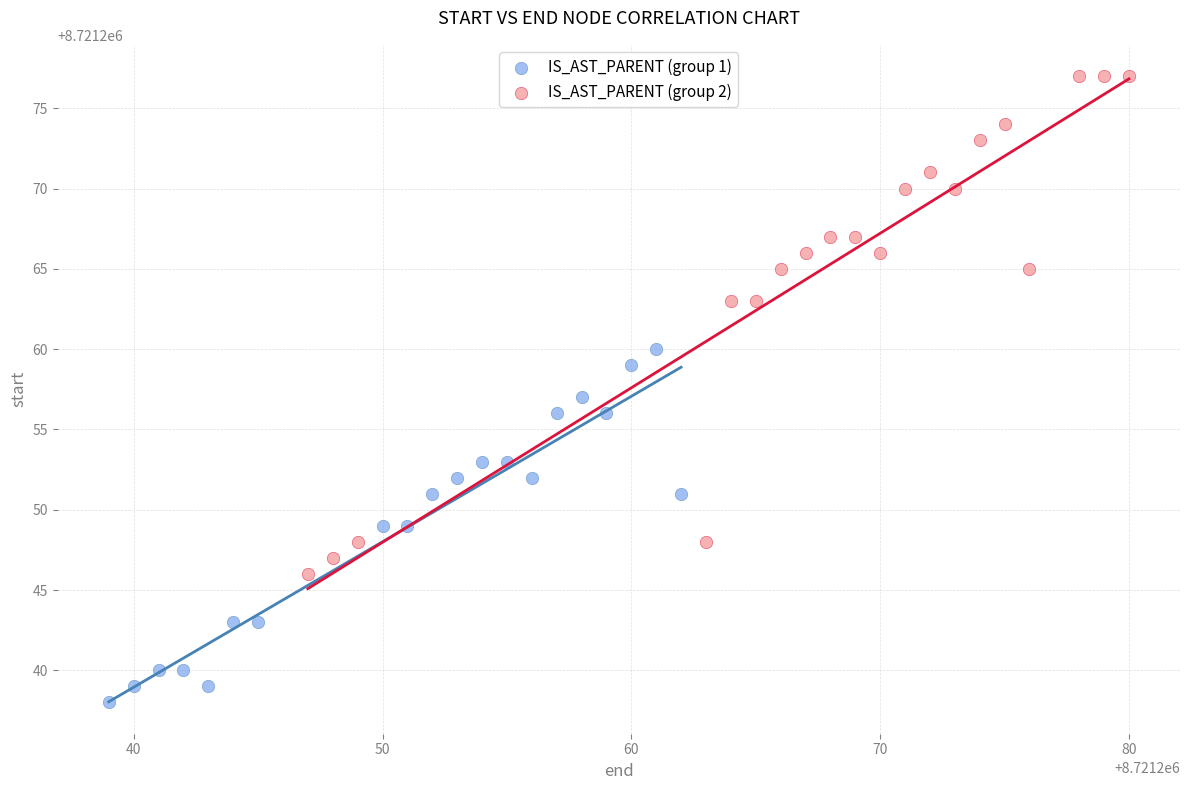

Which series has the largest Y range (max minus min)?

IS_AST_PARENT (group 2)